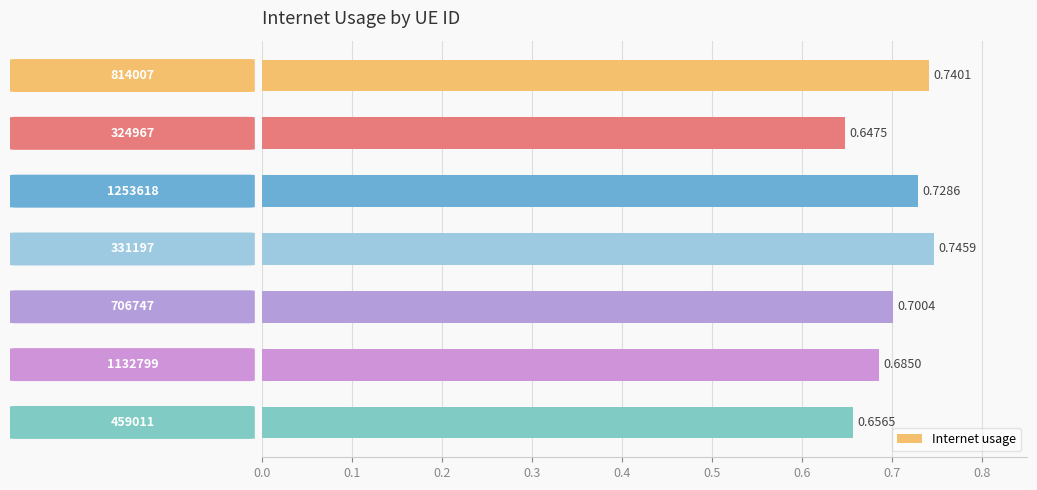

How many bars are there in total?

7